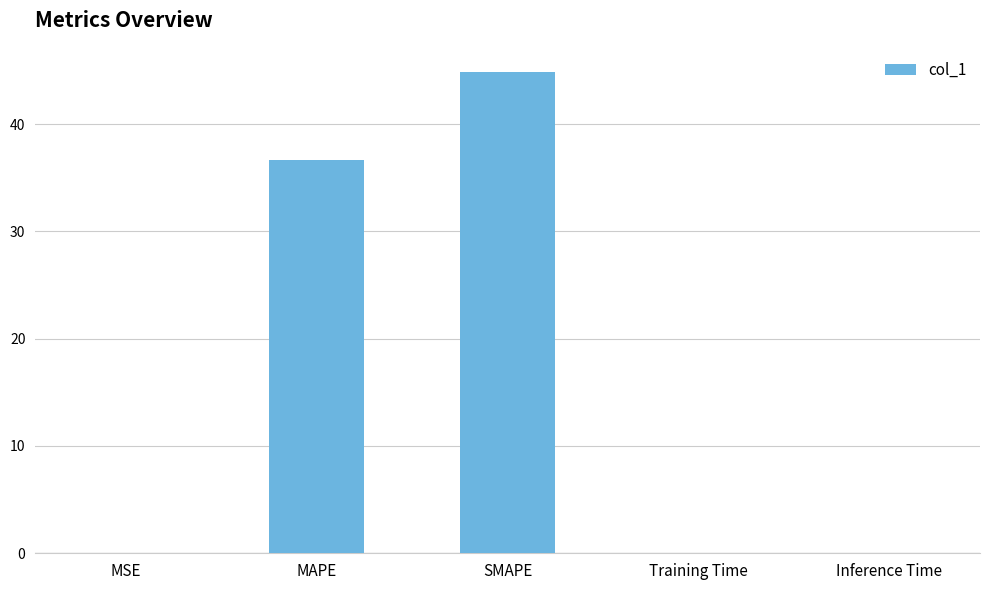

True or false: the data shows 55.8 at MAPE.

False